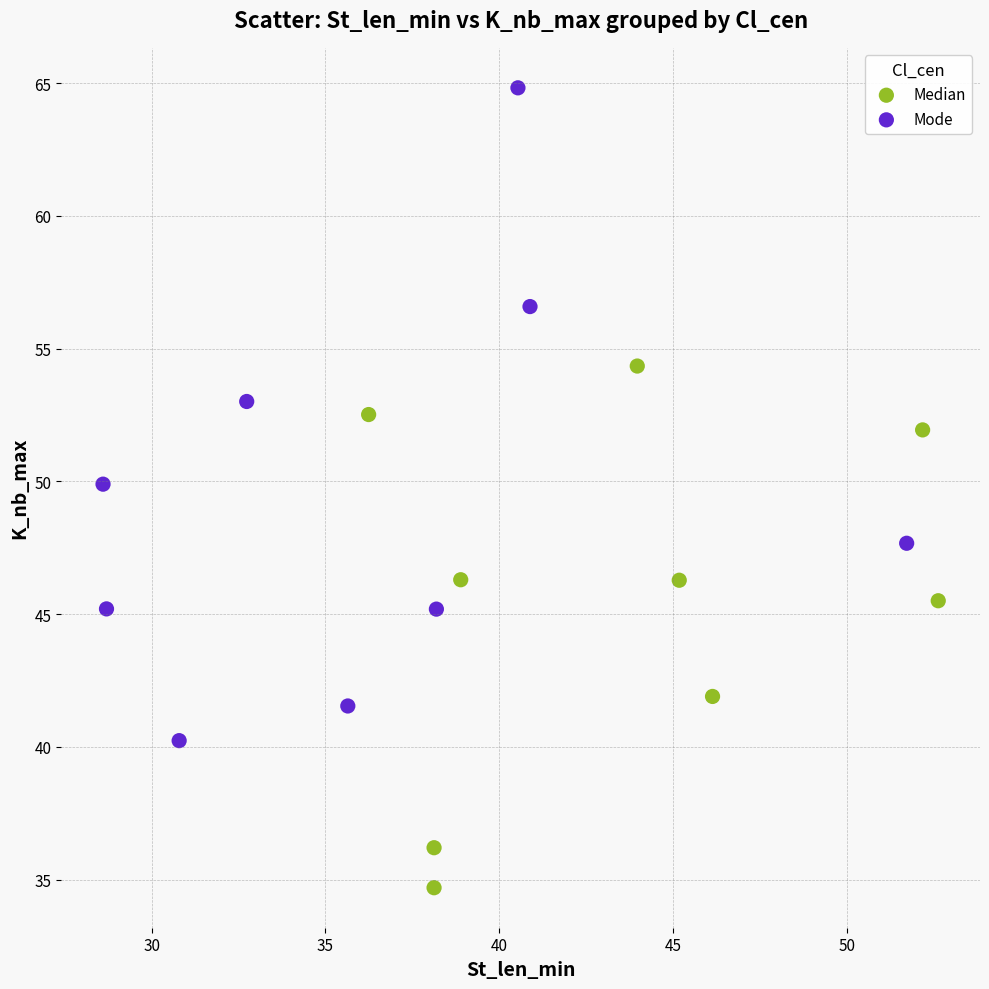

Which series reaches the maximum Y coordinate?

Mode